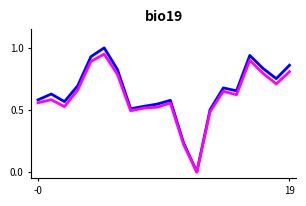

Is it true that class1_vehicles equals 0.2 at 19?

False